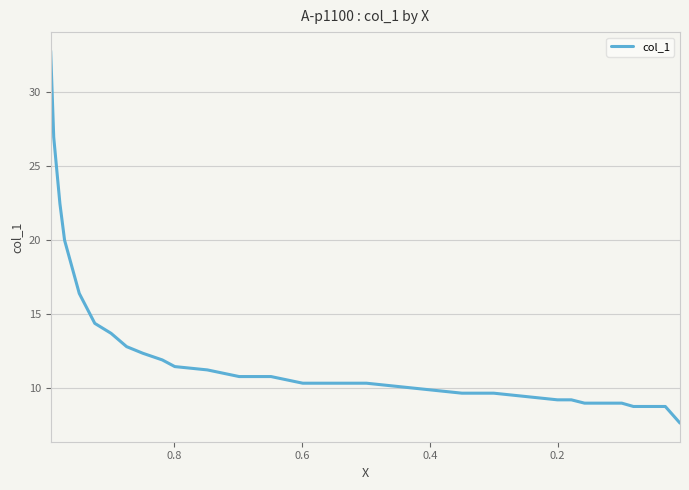

Is it true that the value at 22 is 3.8?

False